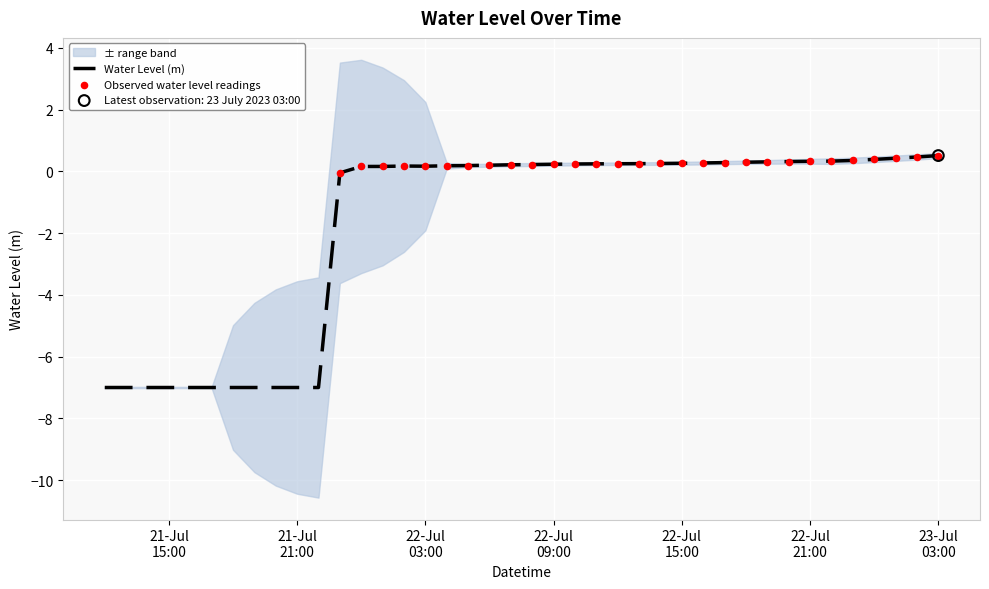

Between 2023-07-22 22:00:00 and 2023-07-22 04:00:00, which is larger?

2023-07-22 22:00:00